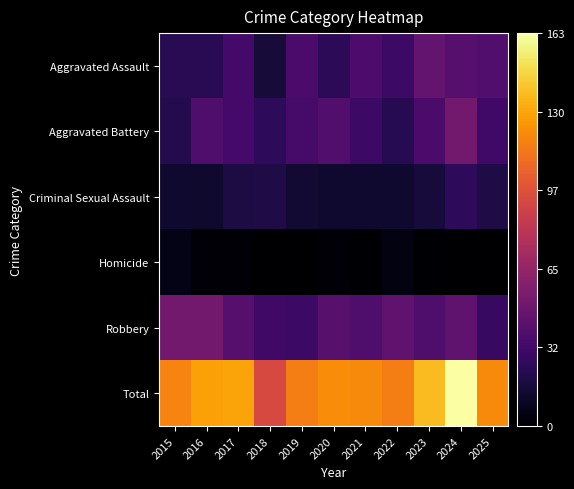

Which series has the widest spread of values?

Total